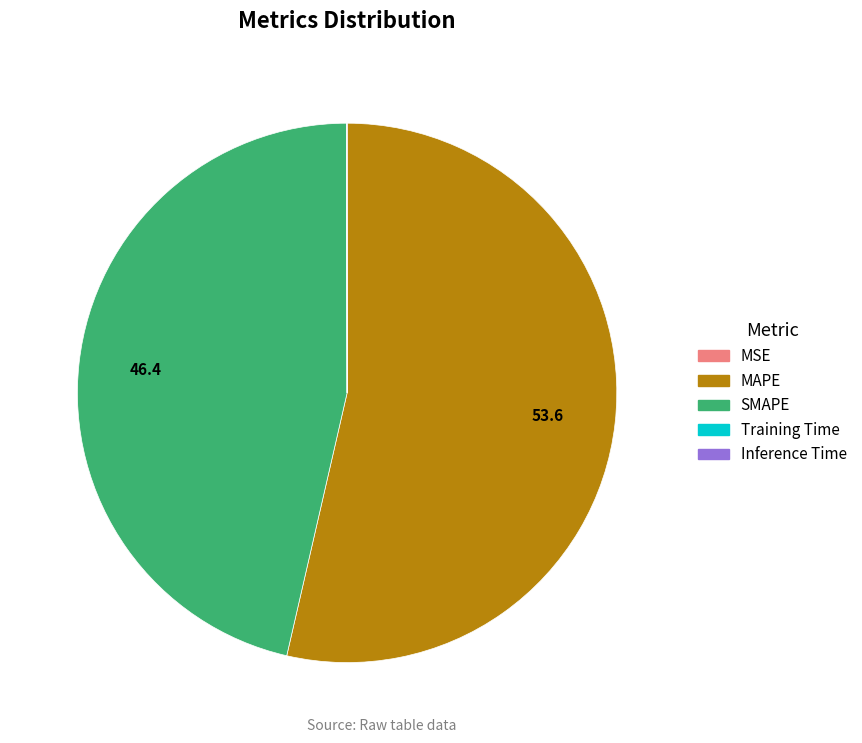

Is it true that MAPE is 42% of the pie?

False